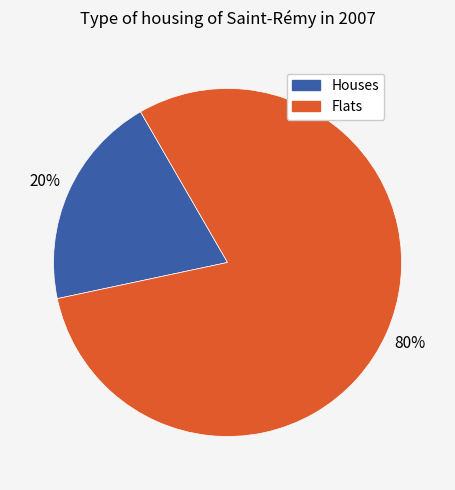

Is there a majority slice in this chart?

Yes